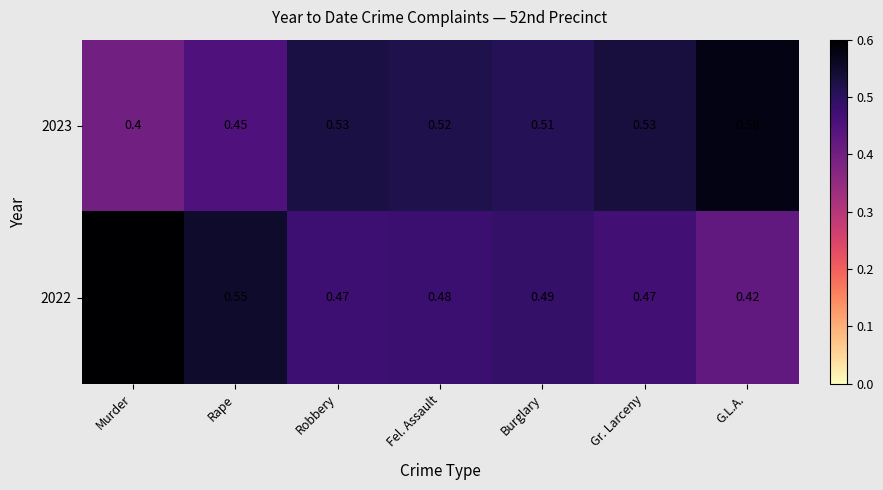

Where is 2023 nearest to the value 0?

Murder